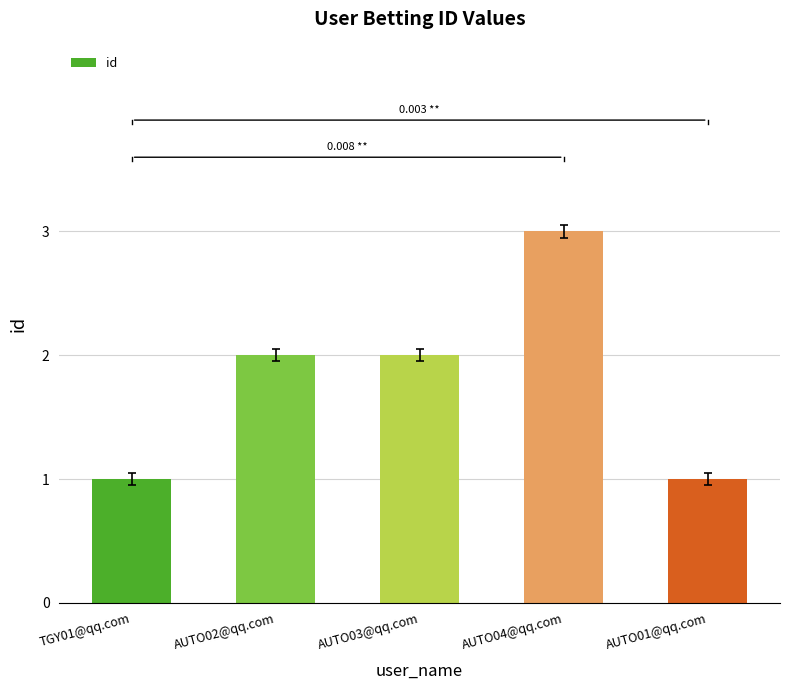

What is the difference between the second highest and minimum values?

1